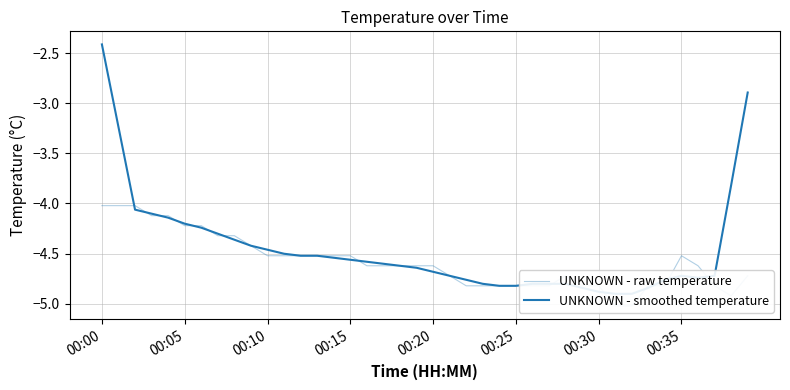

Which category has the lowest value across all series?

31